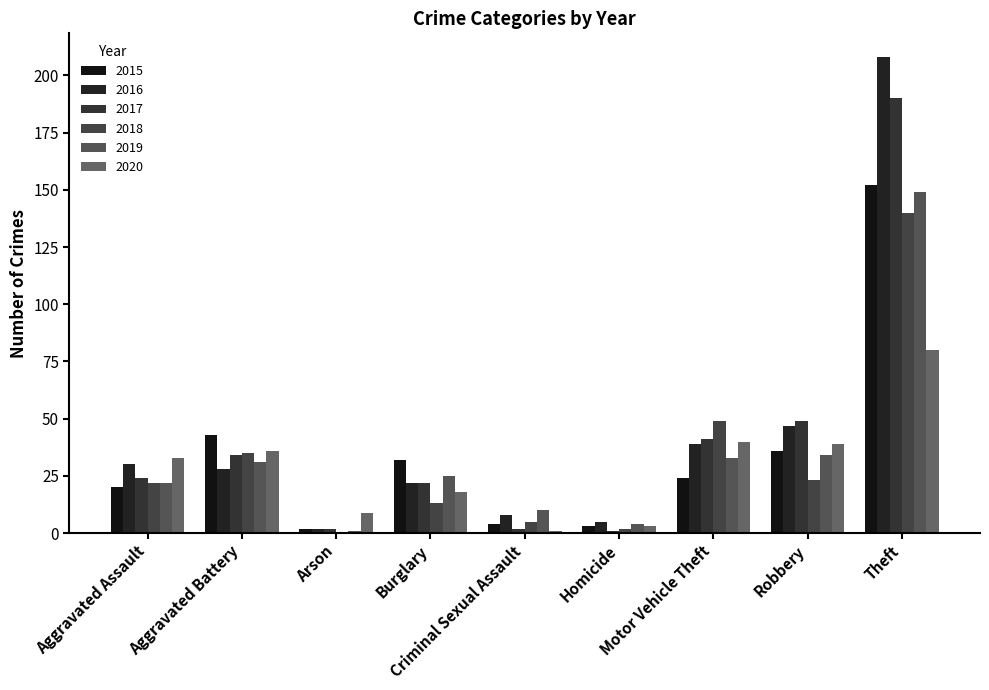

How many groups of bars are there?

9